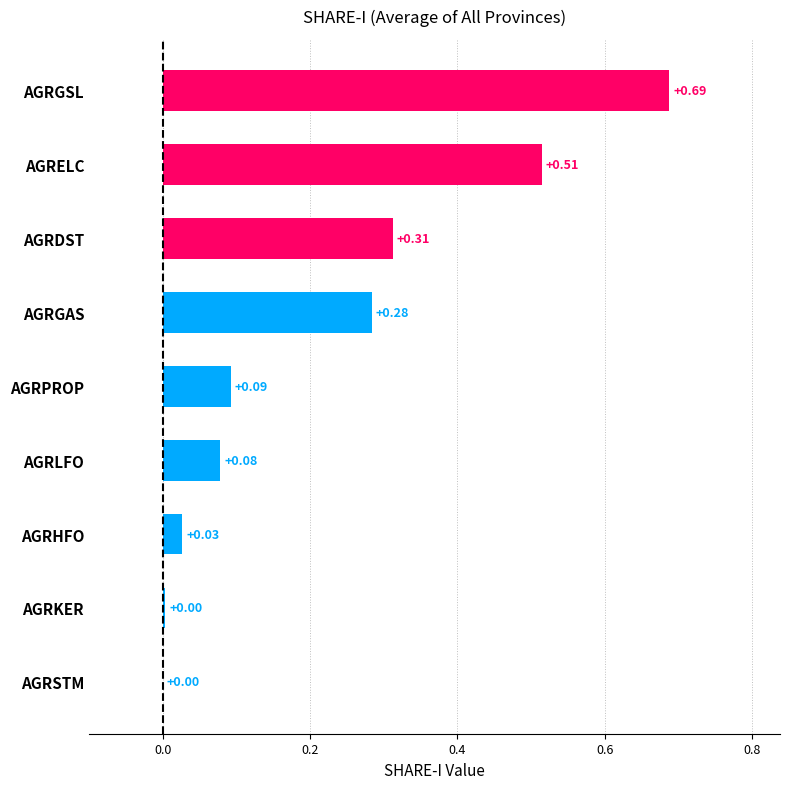

Which category has the highest value across all series?

AGRGSL